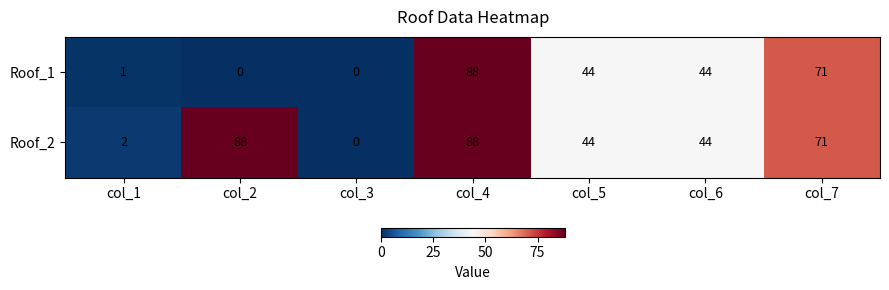

How many data points in Roof_2 are less than 44?

2